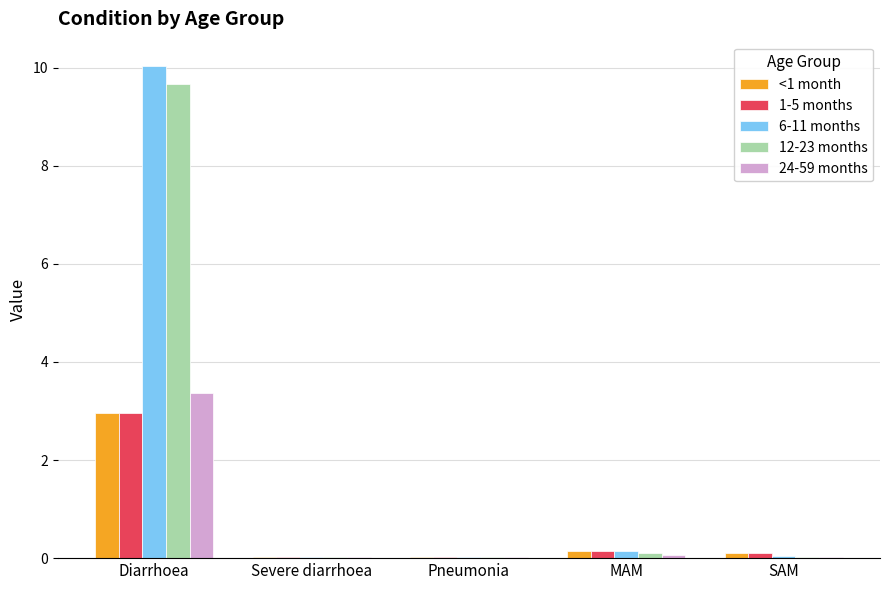

Is it true that 1-5 months equals 0.0 at Severe diarrhoea?

True